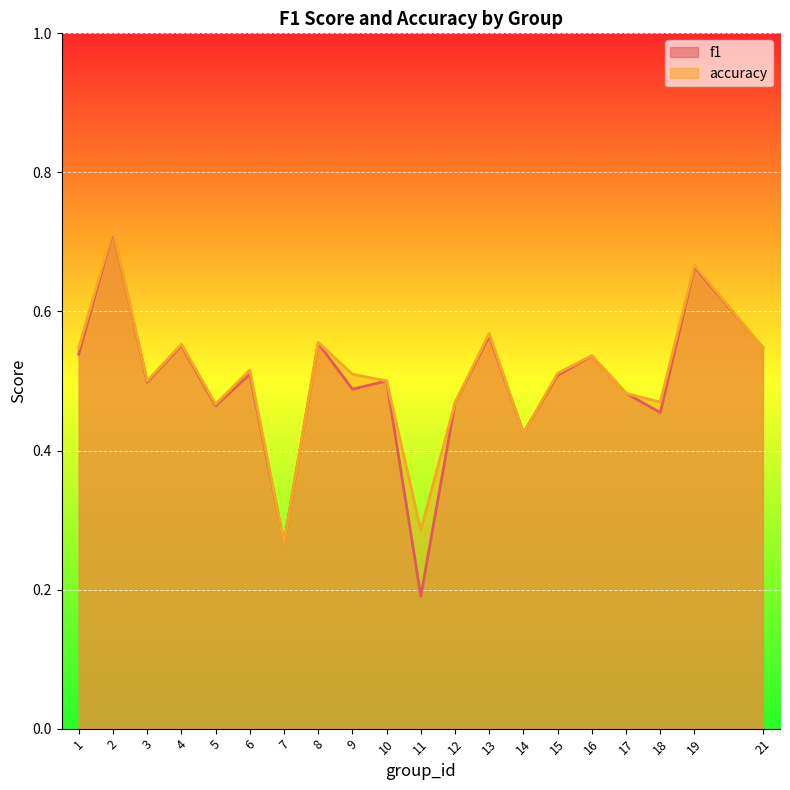

Which series has the largest total across all categories?

accuracy